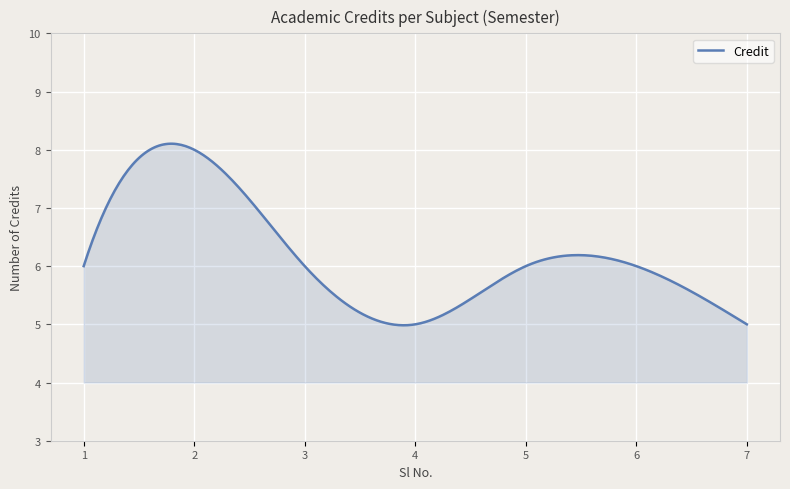

What is the greatest value displayed?

8.1